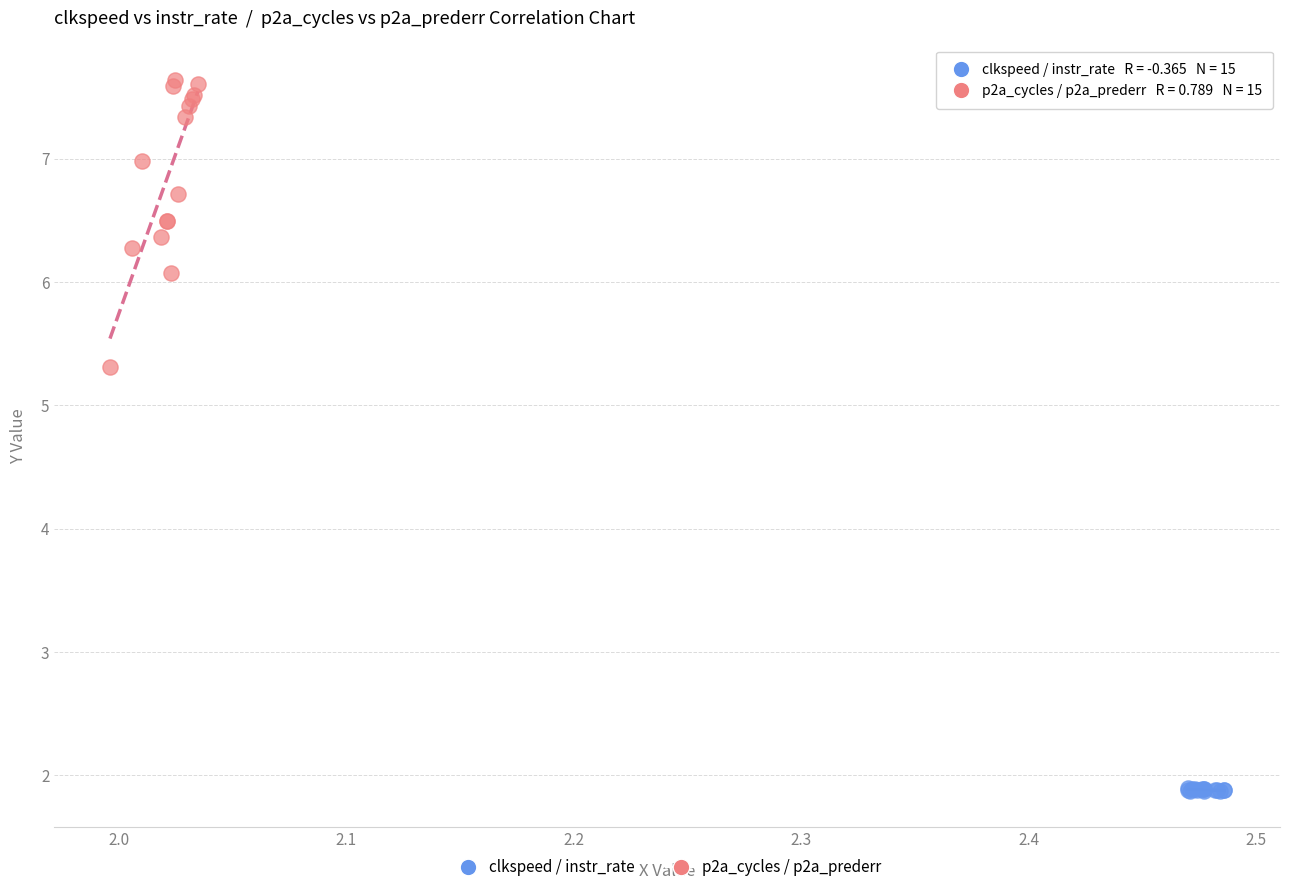

Which series contains the lowest Y value?

clkspeed / instr_rate